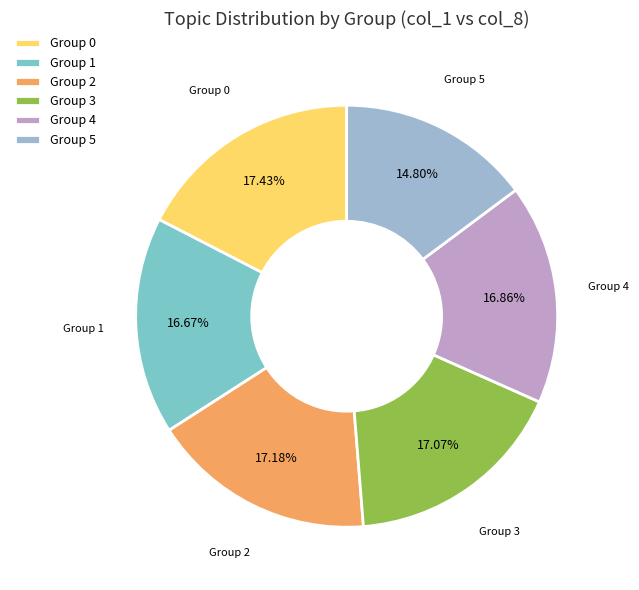

To the nearest percent, what is the difference between the largest and smallest slice percentages?

3%